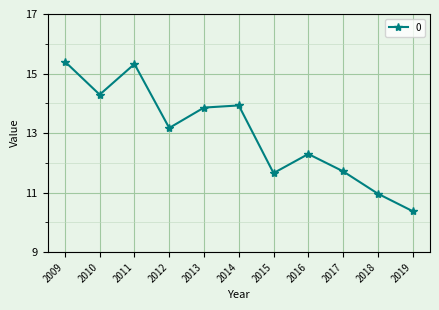

What is the difference between the values at 2011 and 2016?

3.0